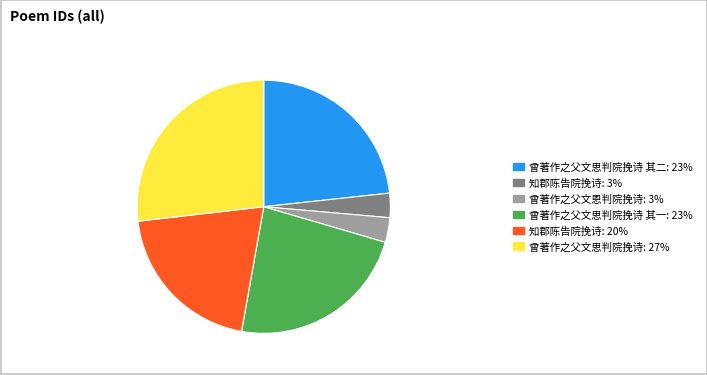

Which has a higher value, 曾著作之父文思判院挽诗 其一: 23% or 知郡陈告院挽诗: 20%?

曾著作之父文思判院挽诗 其一: 23%